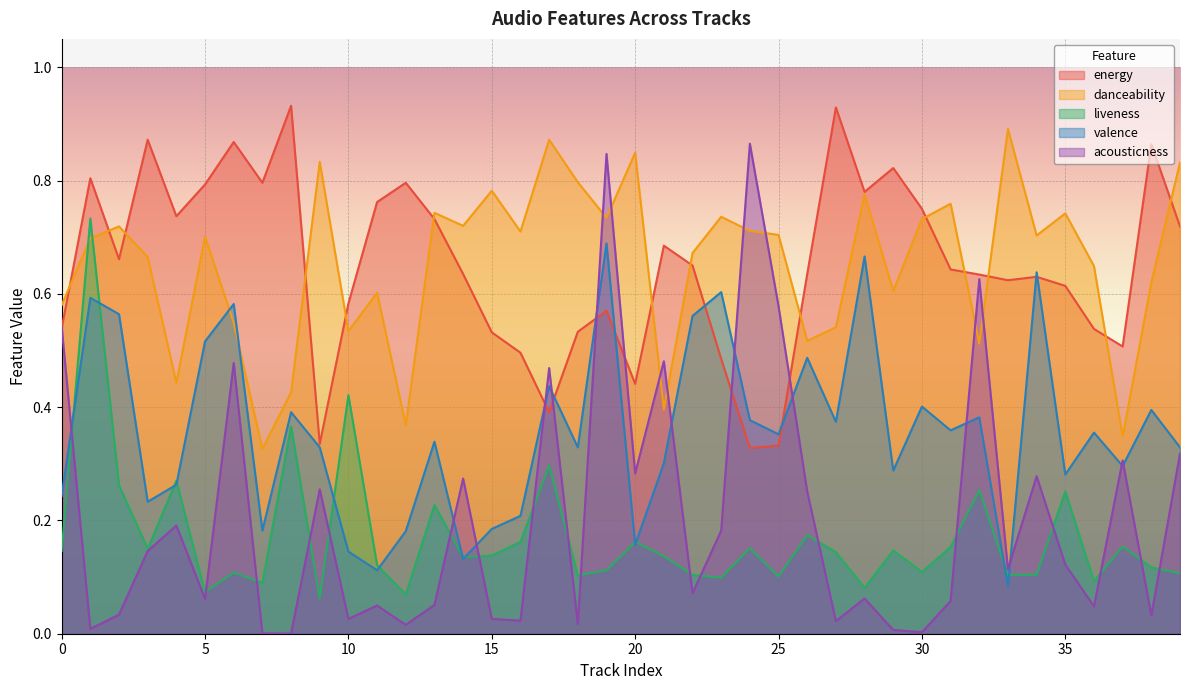

Reading left to right, transcribe all the data shown in this chart.

energy: 0=0.5	1=0.8	2=0.7	3=0.9	4=0.7	5=0.8	6=0.9	7=0.8	8=0.9	9=0.3	10=0.6	11=0.8	12=0.8	13=0.7	14=0.6	15=0.5	16=0.5	17=0.4	18=0.5	19=0.6	20=0.4	21=0.7	22=0.7	23=0.5	24=0.3	25=0.3	26=0.6	27=0.9	28=0.8	29=0.8	30=0.8	31=0.6	32=0.6	33=0.6	34=0.6	35=0.6	36=0.5	37=0.5	38=0.9	39=0.7
danceability: 0=0.6	1=0.7	2=0.7	3=0.7	4=0.4	5=0.7	6=0.5	7=0.3	8=0.4	9=0.8	10=0.5	11=0.6	12=0.4	13=0.7	14=0.7	15=0.8	16=0.7	17=0.9	18=0.8	19=0.7	20=0.8	21=0.4	22=0.7	23=0.7	24=0.7	25=0.7	26=0.5	27=0.5	28=0.8	29=0.6	30=0.7	31=0.8	32=0.5	33=0.9	34=0.7	35=0.7	36=0.6	37=0.3	38=0.6	39=0.8
liveness: 0=0.1	1=0.7	2=0.3	3=0.1	4=0.3	5=0.1	6=0.1	7=0.1	8=0.4	9=0.1	10=0.4	11=0.1	12=0.1	13=0.2	14=0.1	15=0.1	16=0.2	17=0.3	18=0.1	19=0.1	20=0.2	21=0.1	22=0.1	23=0.1	24=0.2	25=0.1	26=0.2	27=0.1	28=0.1	29=0.1	30=0.1	31=0.2	32=0.3	33=0.1	34=0.1	35=0.3	36=0.1	37=0.2	38=0.1	39=0.1
valence: 0=0.2	1=0.6	2=0.6	3=0.2	4=0.3	5=0.5	6=0.6	7=0.2	8=0.4	9=0.3	10=0.1	11=0.1	12=0.2	13=0.3	14=0.1	15=0.2	16=0.2	17=0.4	18=0.3	19=0.7	20=0.2	21=0.3	22=0.6	23=0.6	24=0.4	25=0.4	26=0.5	27=0.4	28=0.7	29=0.3	30=0.4	31=0.4	32=0.4	33=0.1	34=0.6	35=0.3	36=0.4	37=0.3	38=0.4	39=0.3
acousticness: 0=0.5	1=0.0	2=0.0	3=0.1	4=0.2	5=0.1	6=0.5	7=0.0	8=0.0	9=0.3	10=0.0	11=0.0	12=0.0	13=0.1	14=0.3	15=0.0	16=0.0	17=0.5	18=0.0	19=0.8	20=0.3	21=0.5	22=0.1	23=0.2	24=0.9	25=0.6	26=0.3	27=0.0	28=0.1	29=0.0	30=0.0	31=0.1	32=0.6	33=0.1	34=0.3	35=0.1	36=0.0	37=0.3	38=0.0	39=0.3